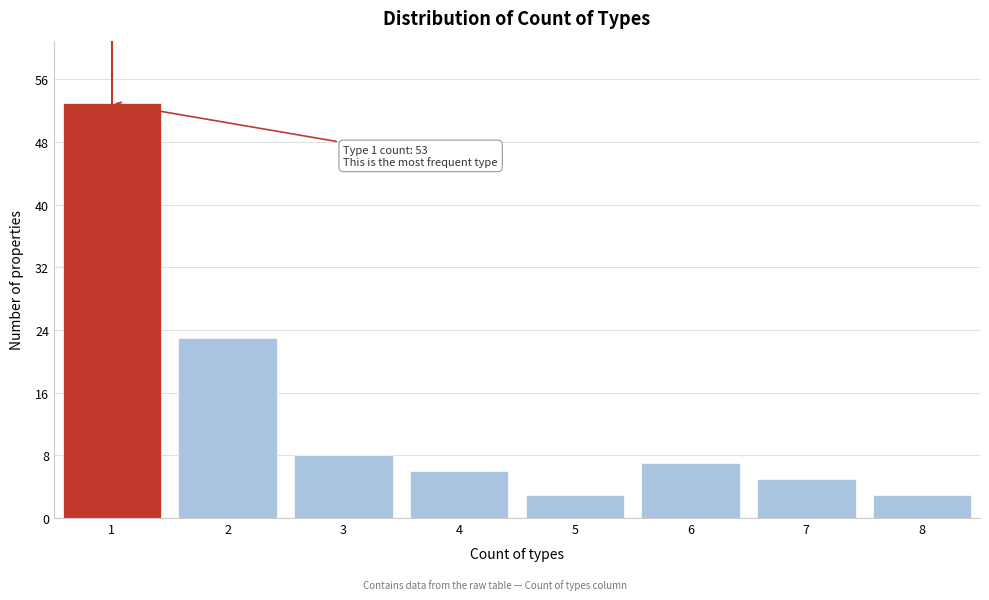

Reading left to right, transcribe all the data shown in this chart.

1=53	2=23	3=8	4=6	5=3	6=7	7=5	8=3